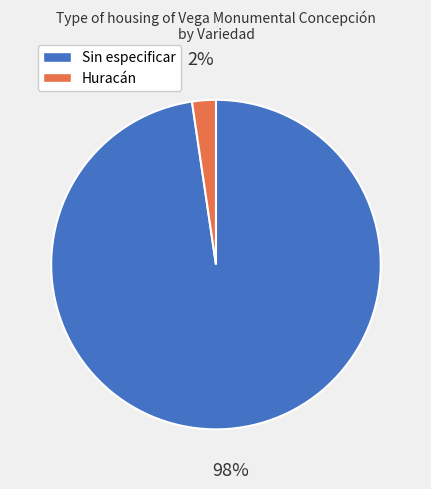

Which slice is the smallest?

Huracán